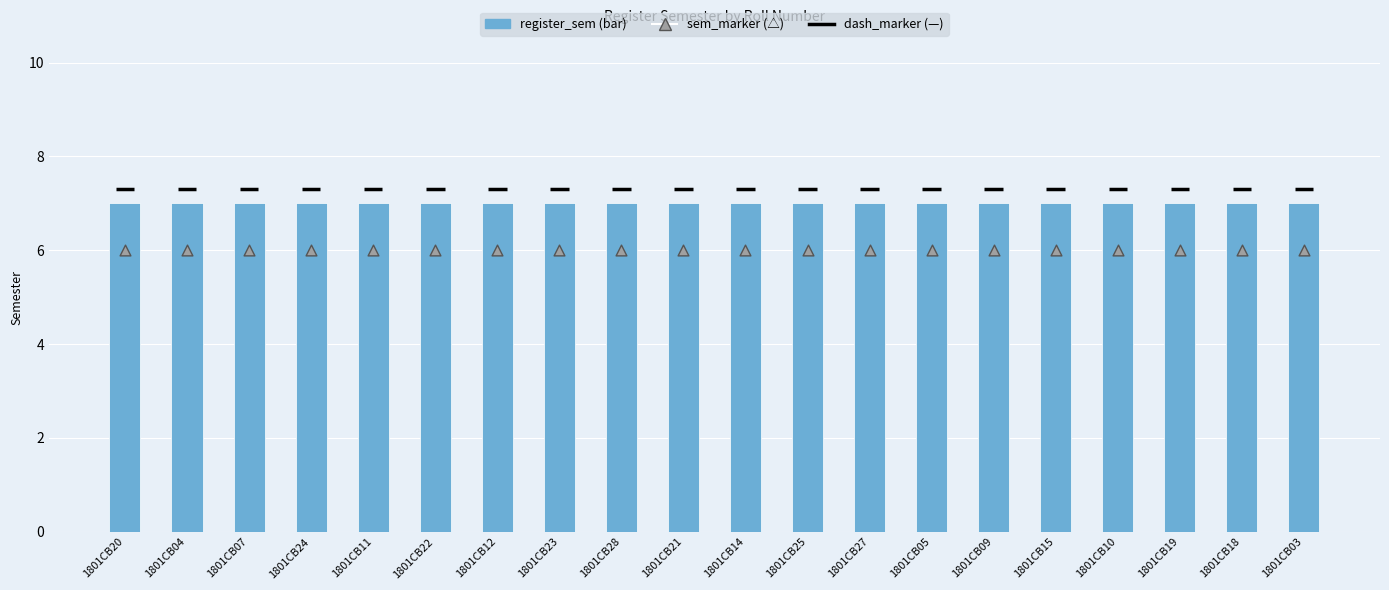

Which series contains the lowest Y value?

sem_marker